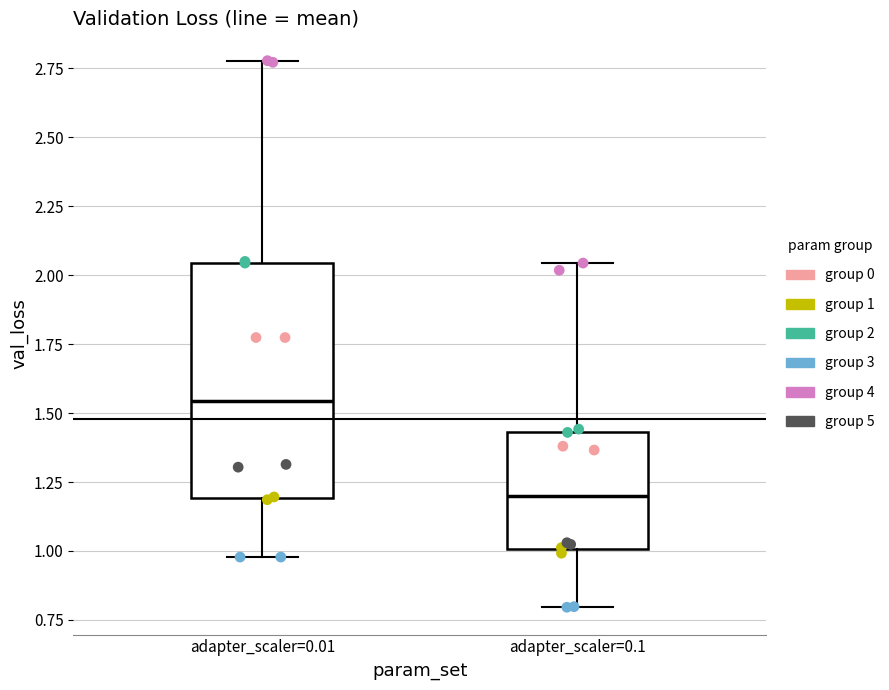

Reading left to right, transcribe this box plot: for each box, give where its median line is, the range the box spans, and where its two whiskers end, as read against the y-axis. The values are not printed on the chart, so give them approximately, as read against the axis.

adapter_scaler=0.01: median 1.55, box 1.20 to 2.05, whiskers 1.00 to 2.80
adapter_scaler=0.1: median 1.20, box 1.00 to 1.45, whiskers 0.80 to 2.05